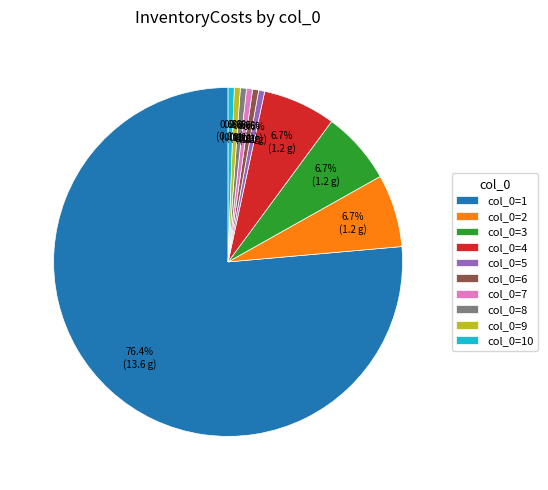

Which slice is the largest?

col_0=1